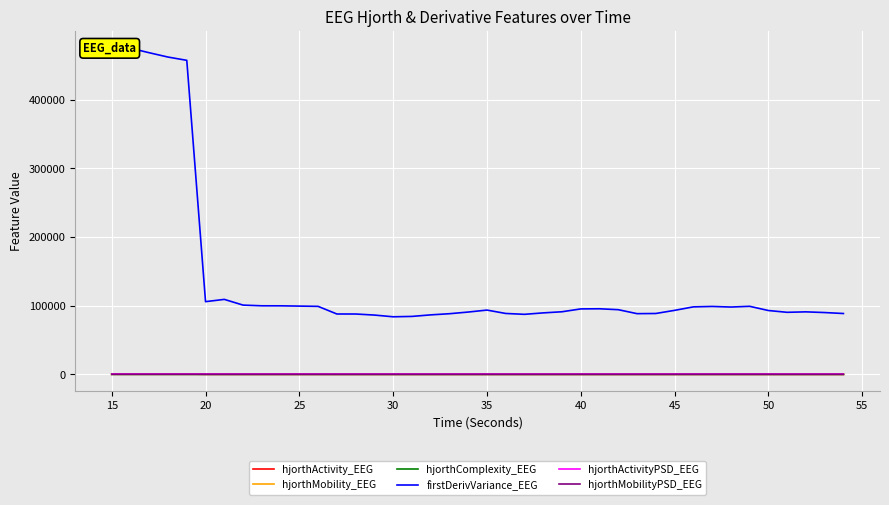

Which label corresponds to the smallest value in the chart?

30